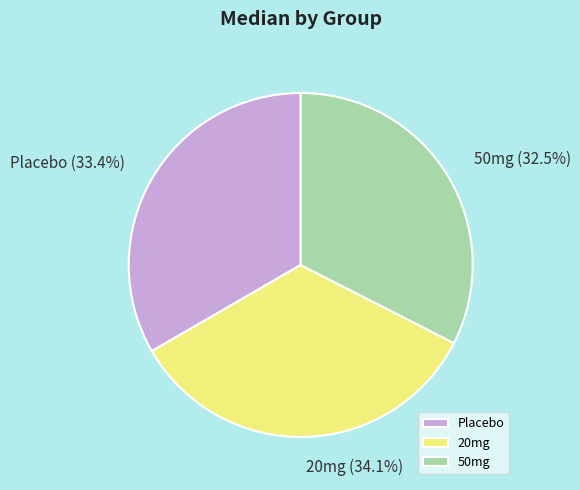

How many segments does this pie chart have?

3